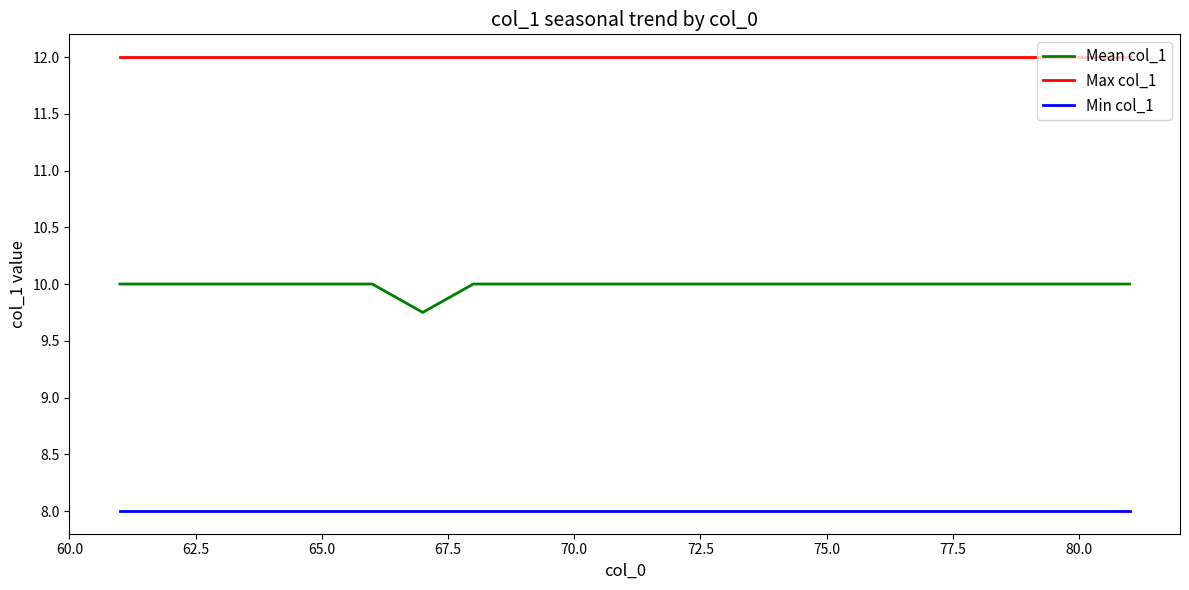

Rank the series by their average value, from lowest to highest.

Min col_1, Mean col_1, Max col_1